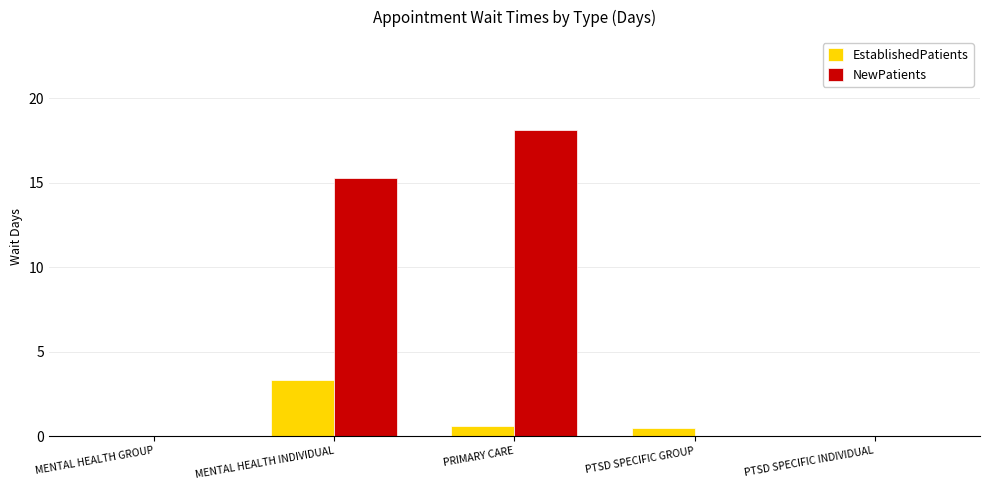

What is the sum of the NewPatients values at MENTAL HEALTH INDIVIDUAL and PTSD SPECIFIC INDIVIDUAL?

15.3